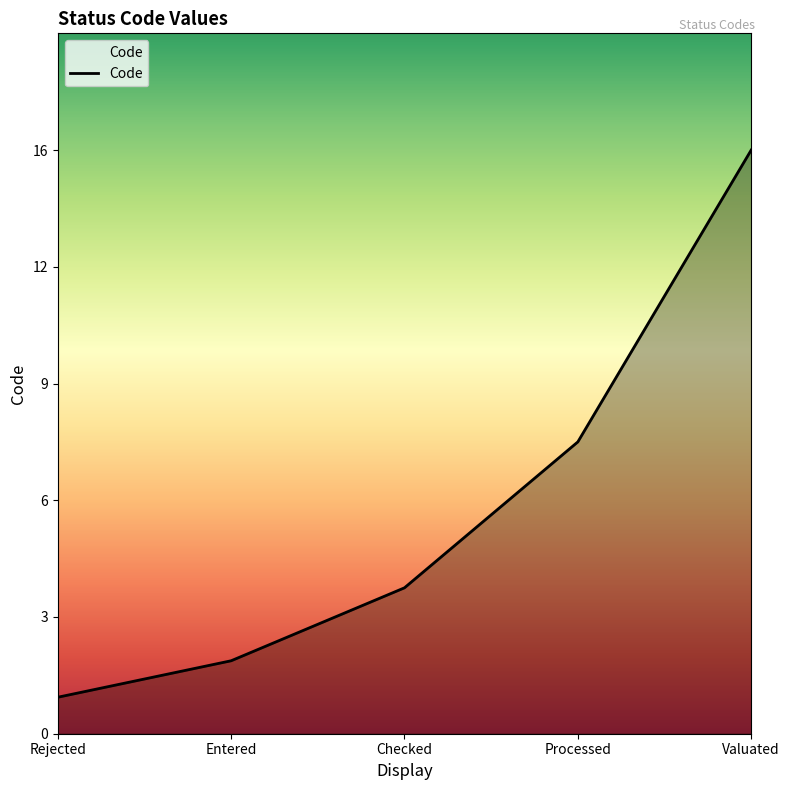

Reading left to right, list all the values displayed in this chart.

1	2	4	8	16